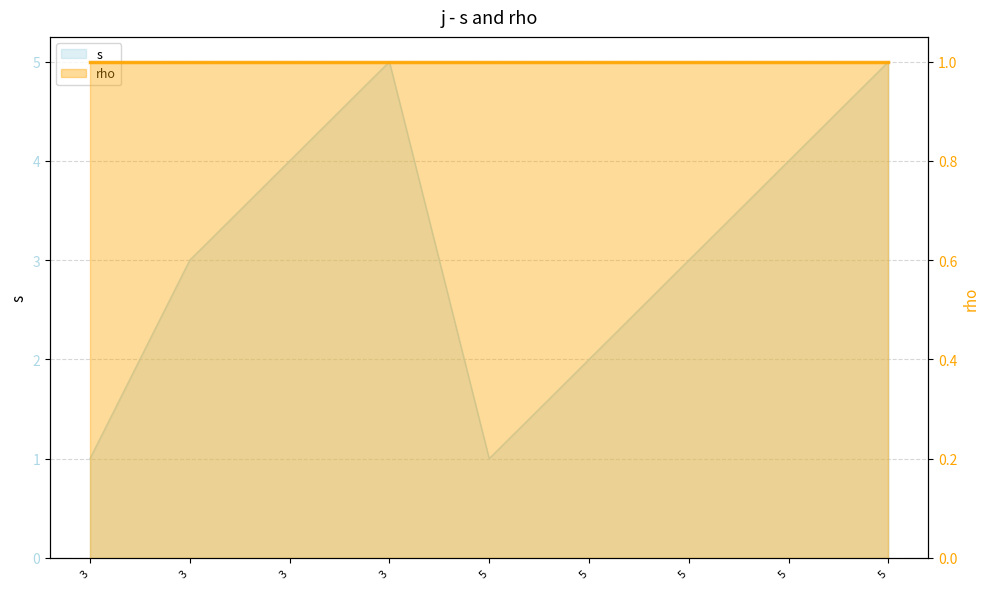

At which category does the data reach its first local valley?

5